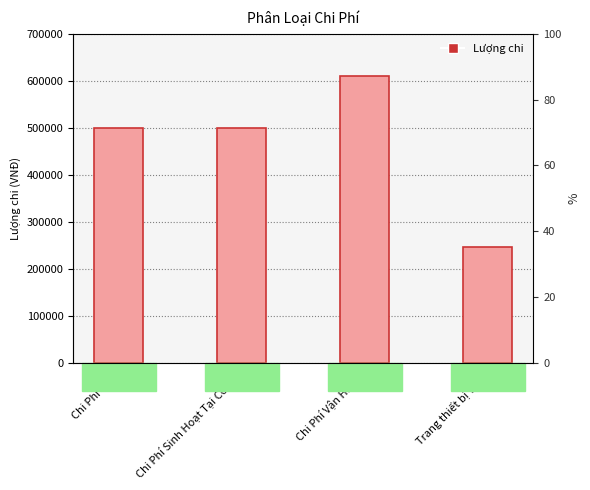

What is the value of the 2nd bar from the left?

500000